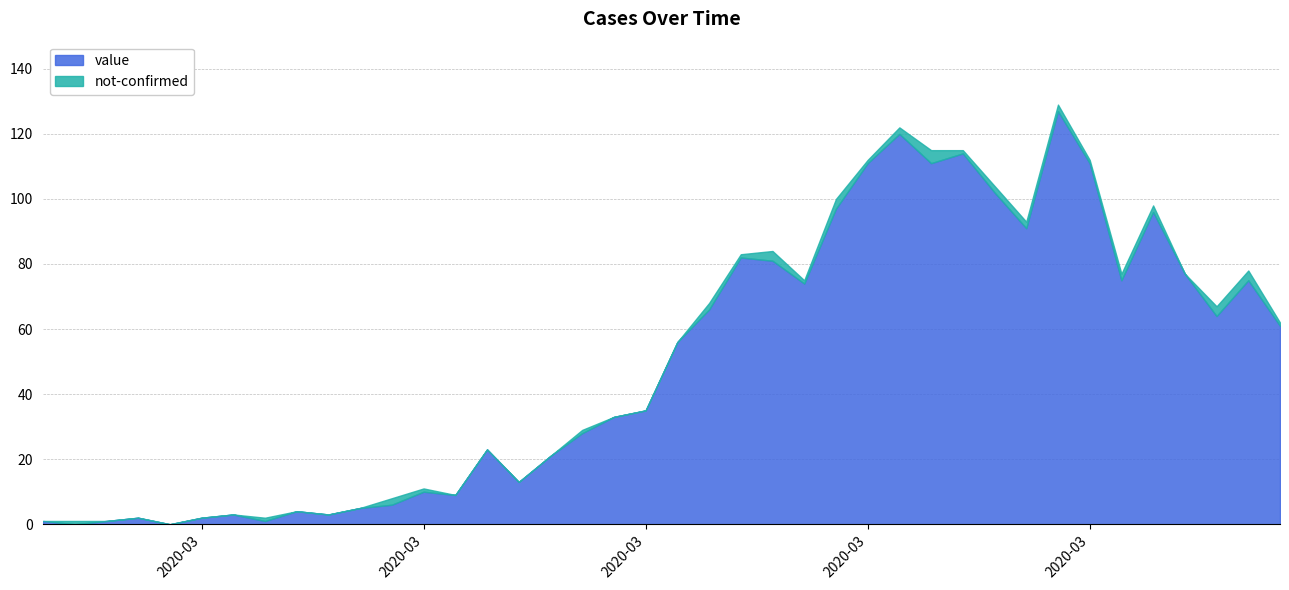

At which label does value reach its peak?

2020-03-30